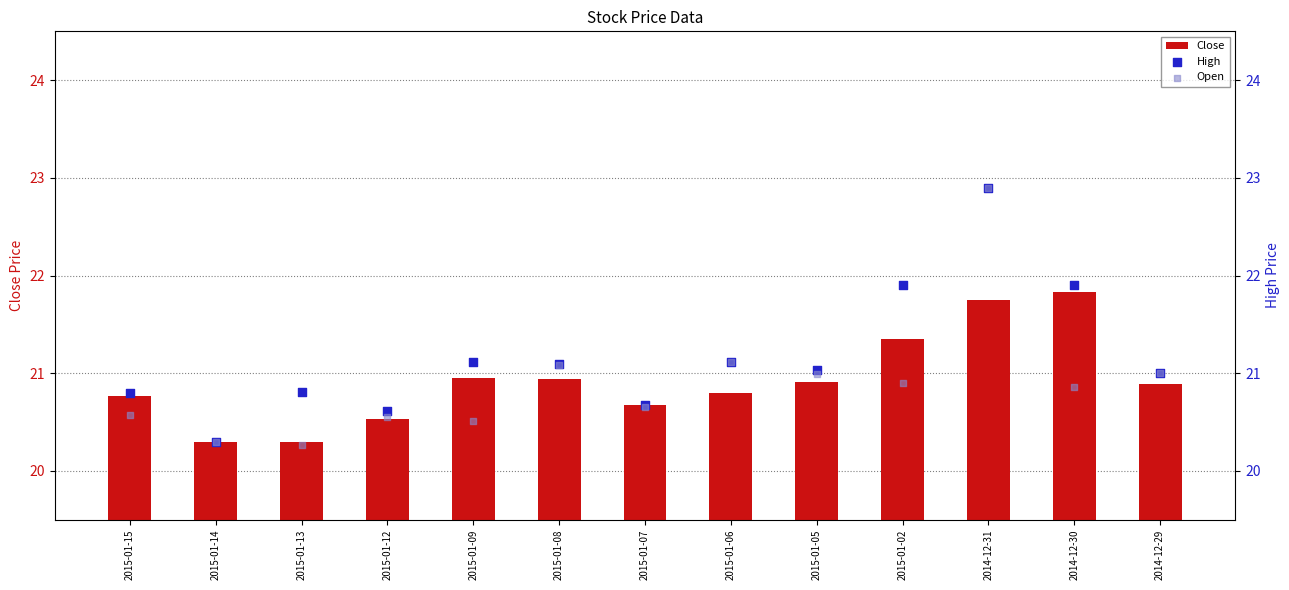

What is the total value across all series at 2015-01-12?

61.7